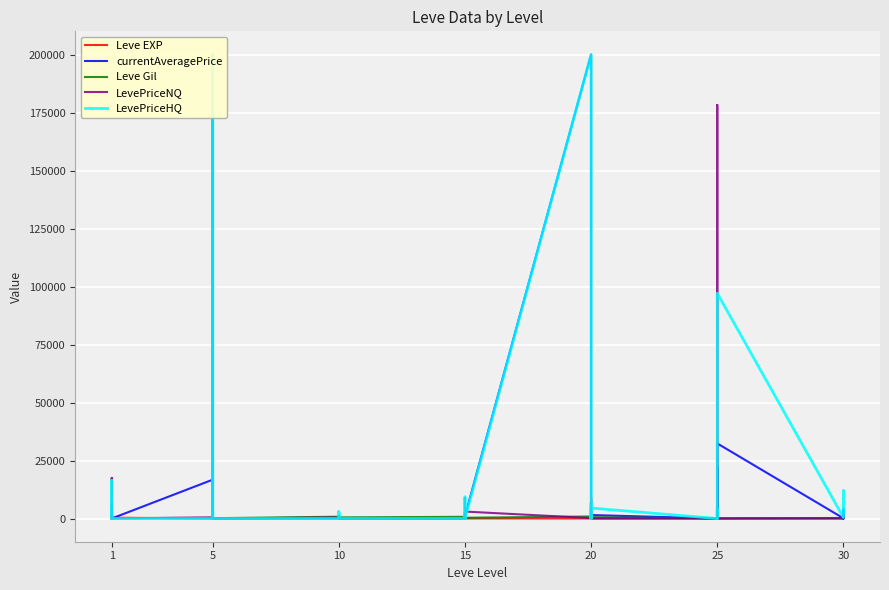

How many data points in LevePriceHQ are less than 517?

20